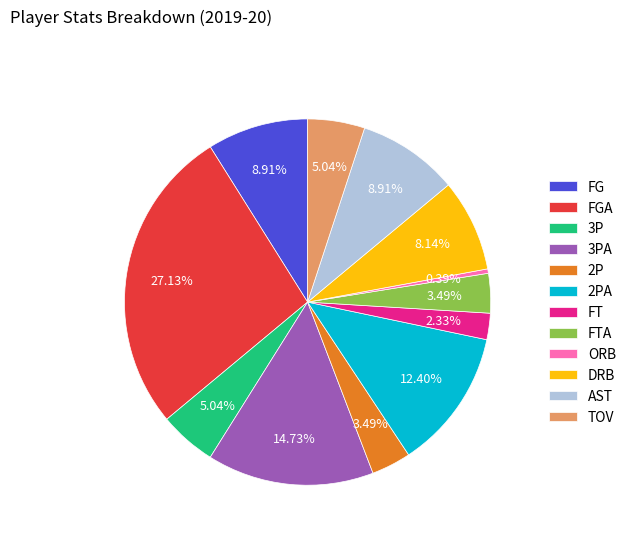

Which category has the biggest portion of the pie?

FGA